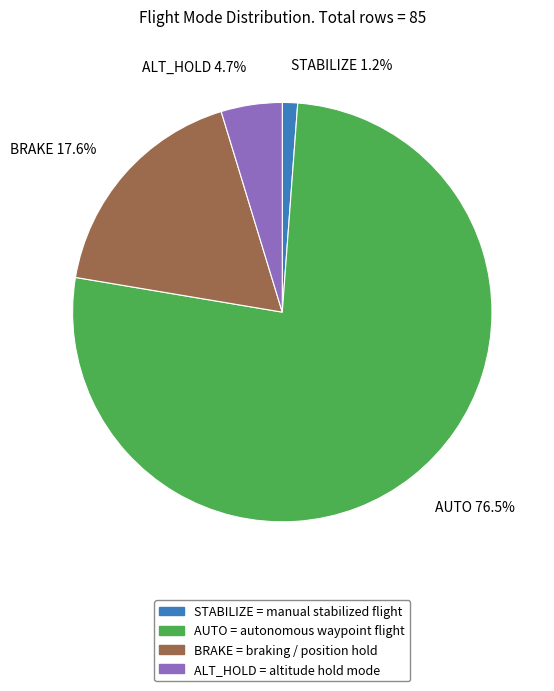

Do STABILIZE and AUTO together represent more than half of the pie?

Yes